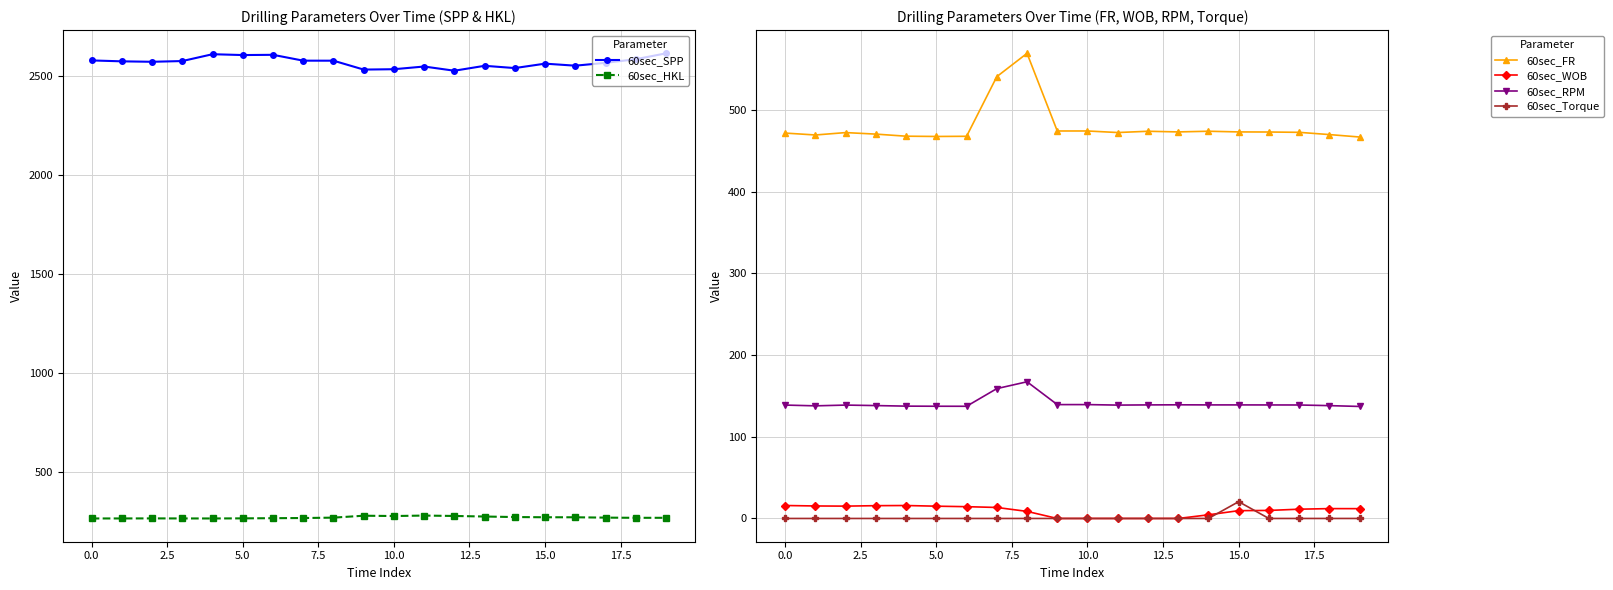

True or false: 60sec_HKL and 60sec_SPP intersect in this chart.

False